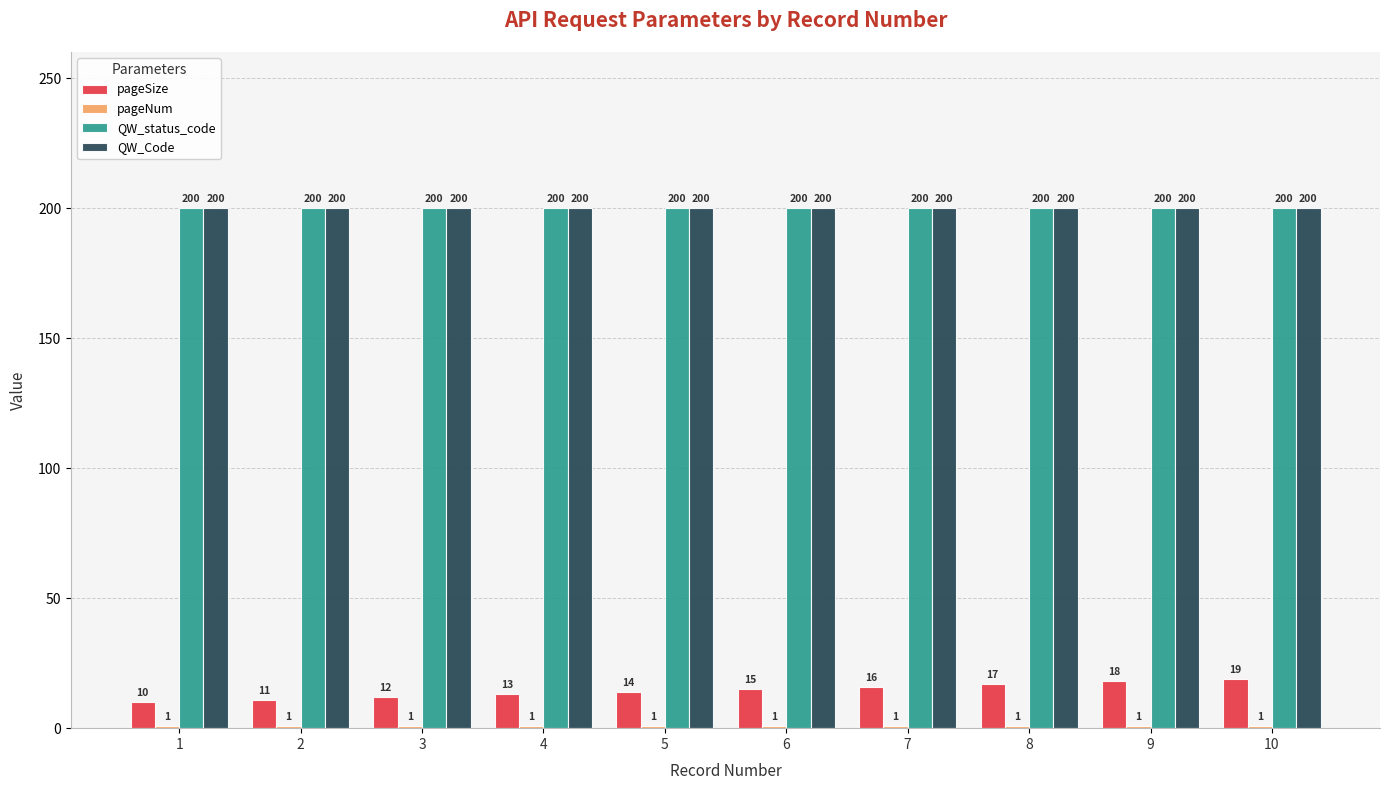

What is the value of the QW_Code bar at the 5th from the left?

200